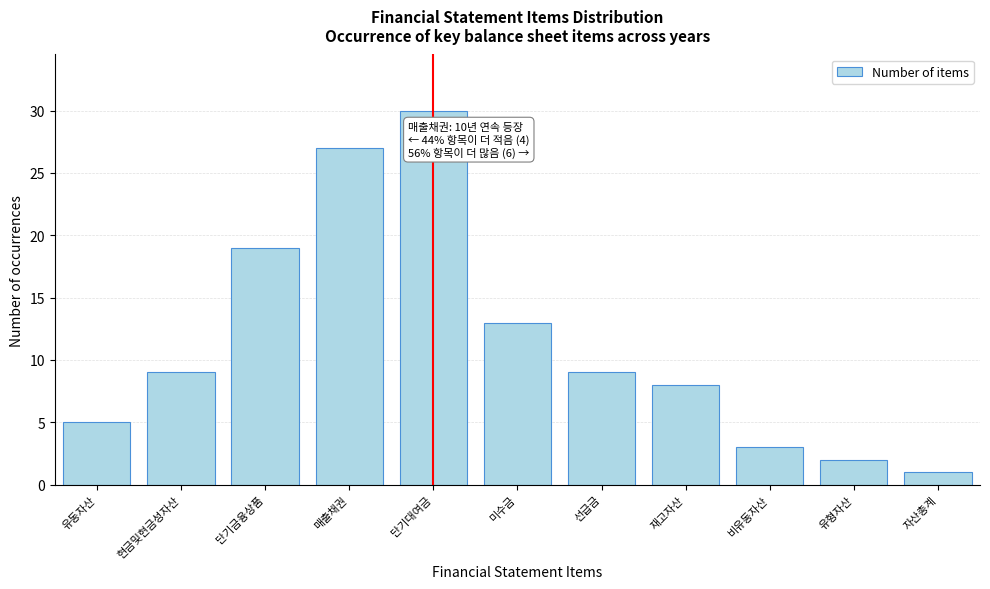

Reading left to right, list all the values displayed in this chart.

5	9	19	27	30	13	9	8	3	2	1